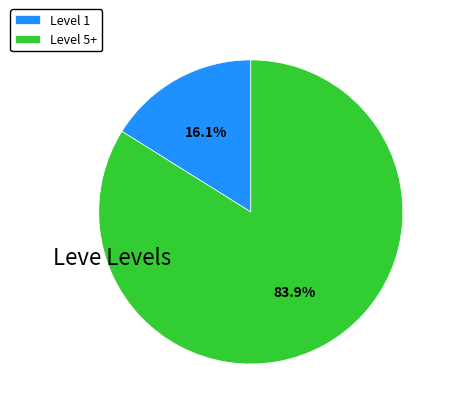

What is the smallest slice in the pie chart?

Level 1